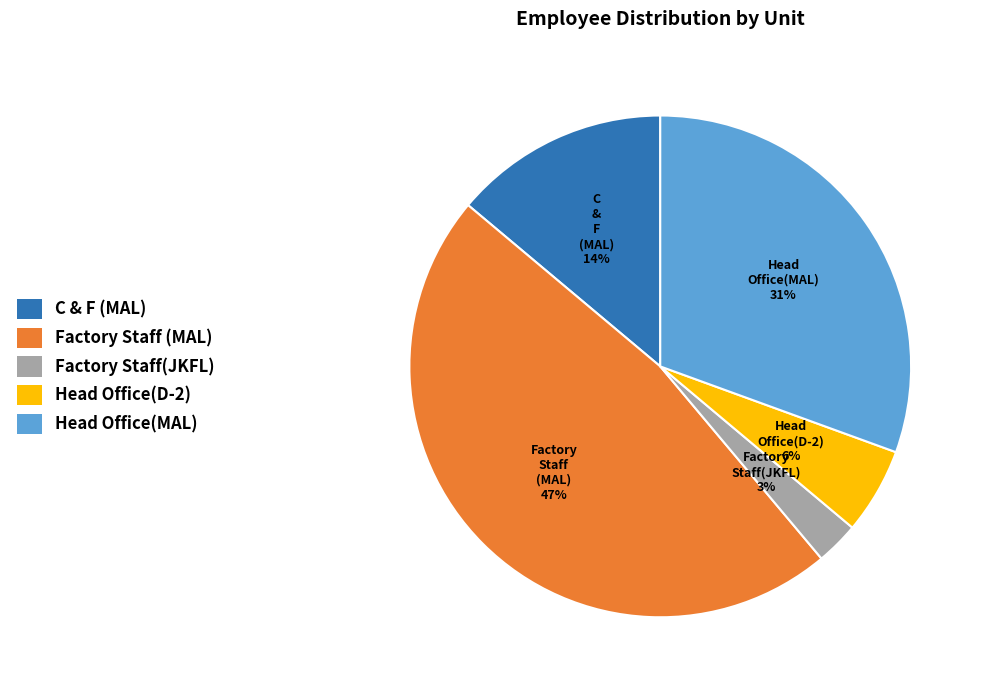

To the nearest percent, what is the average slice percentage?

20%